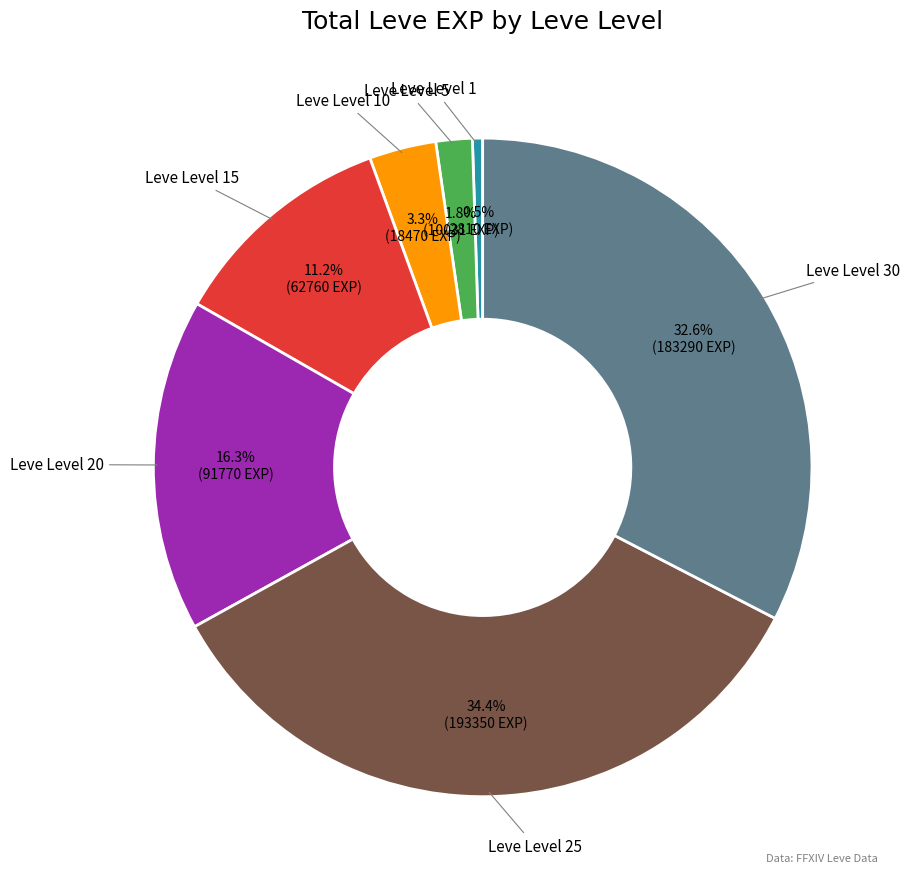

Count the number of slices in the pie.

7